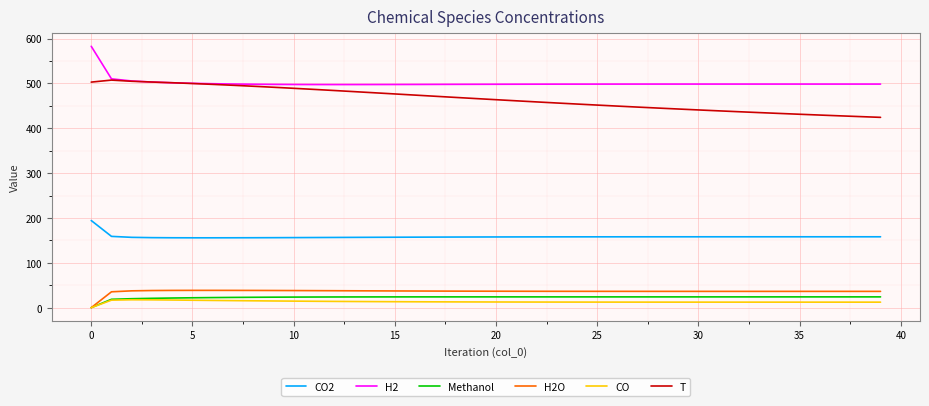

True or false: CO and H2 cross at least once.

False